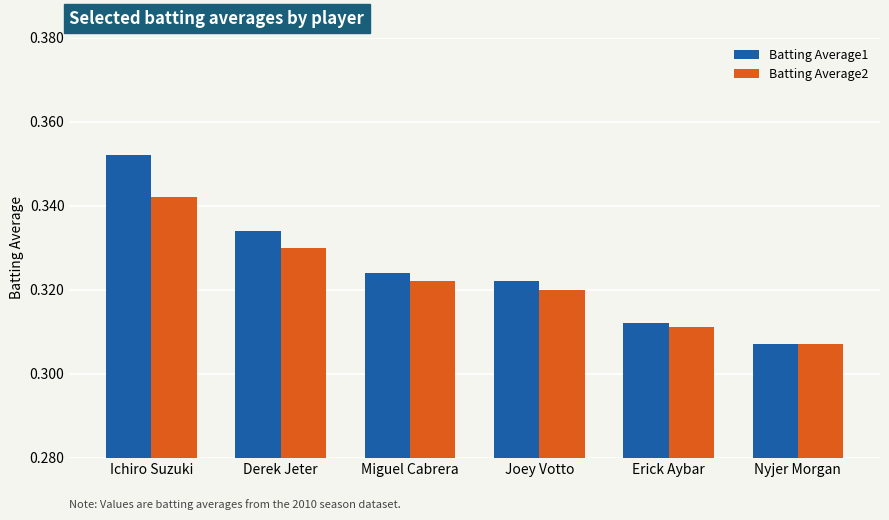

What is the sum of all Batting Average2 values?

1.9